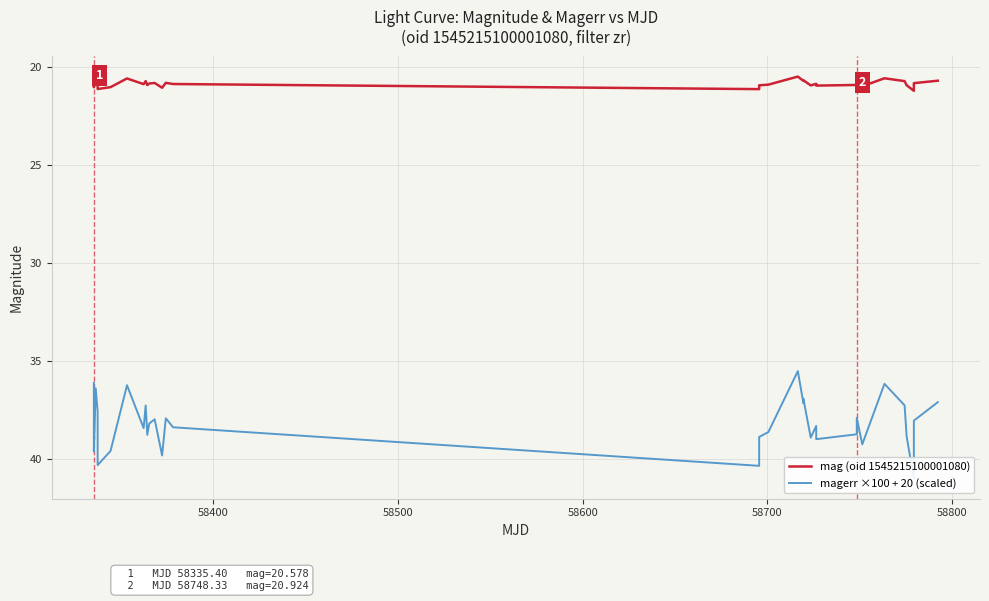

What is the lowest value of the mag (oid 1545215100001080) series?

20.5